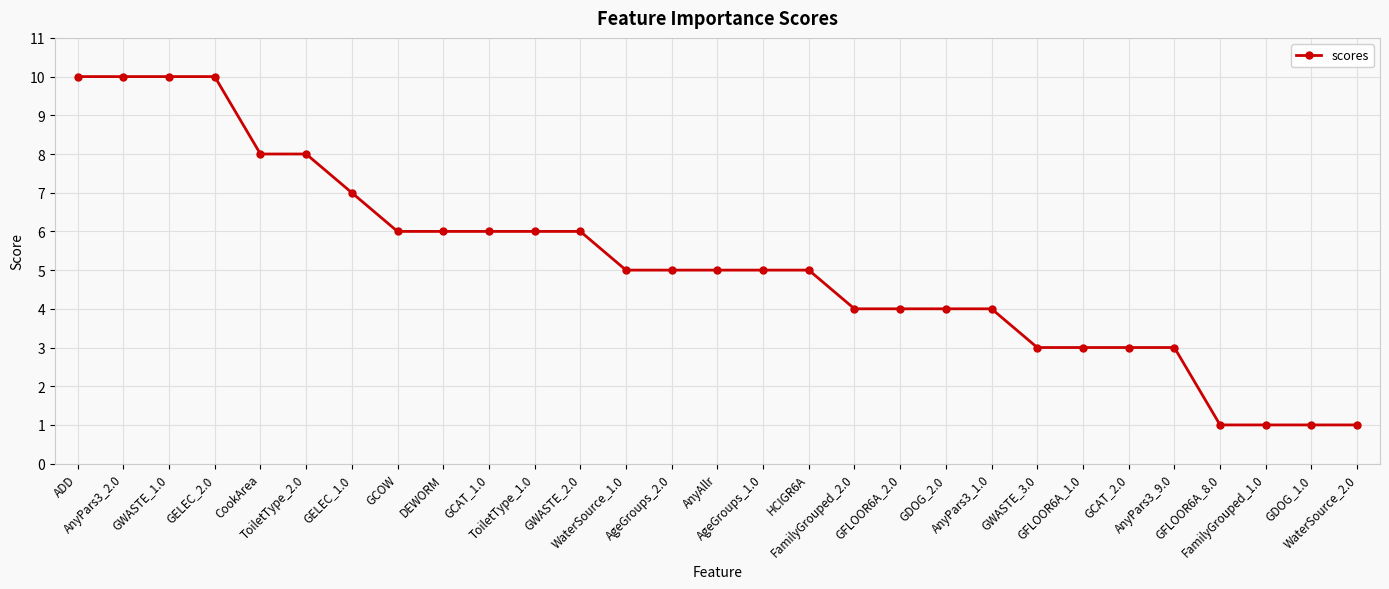

What is the difference between the second highest and minimum values?

9